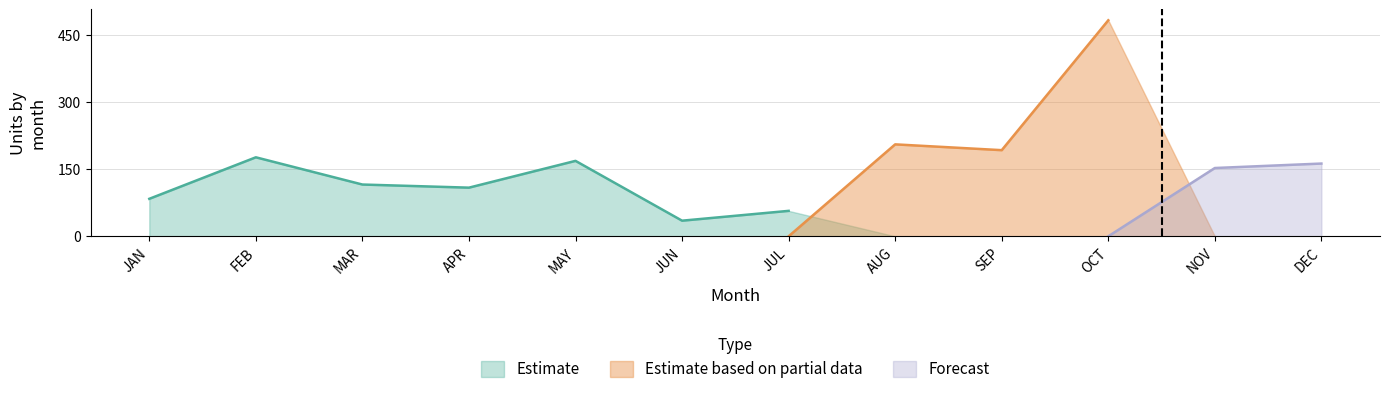

How many lines are shown in the chart?

3